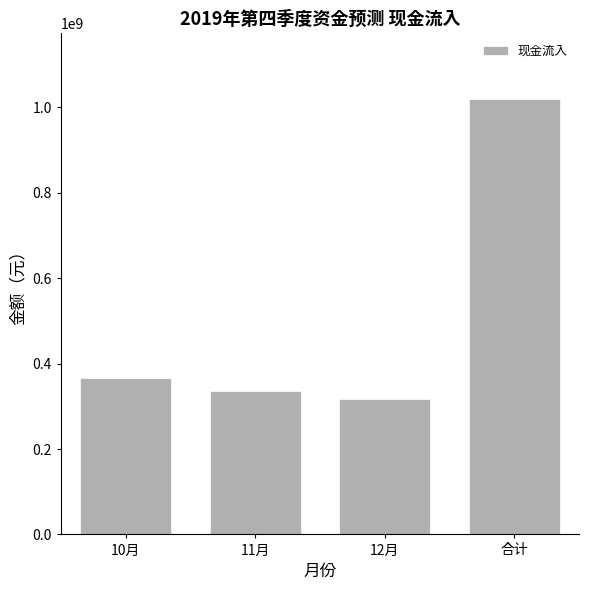

Count the number of data series in this chart.

1